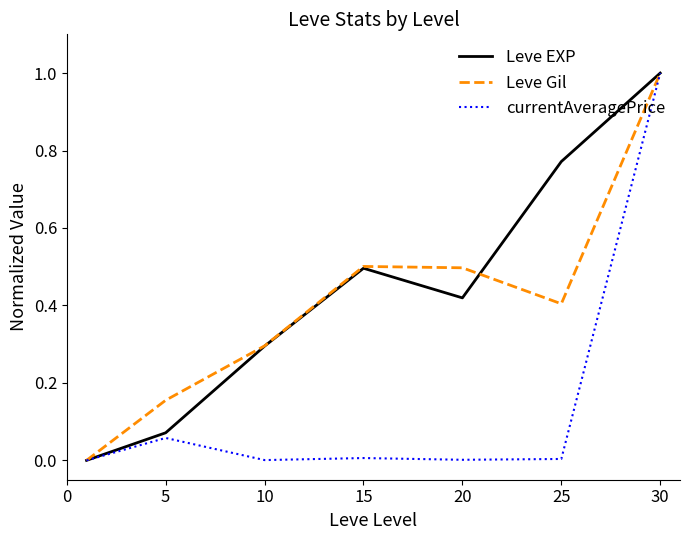

True or false: Leve EXP and currentAveragePrice cross at least once.

False